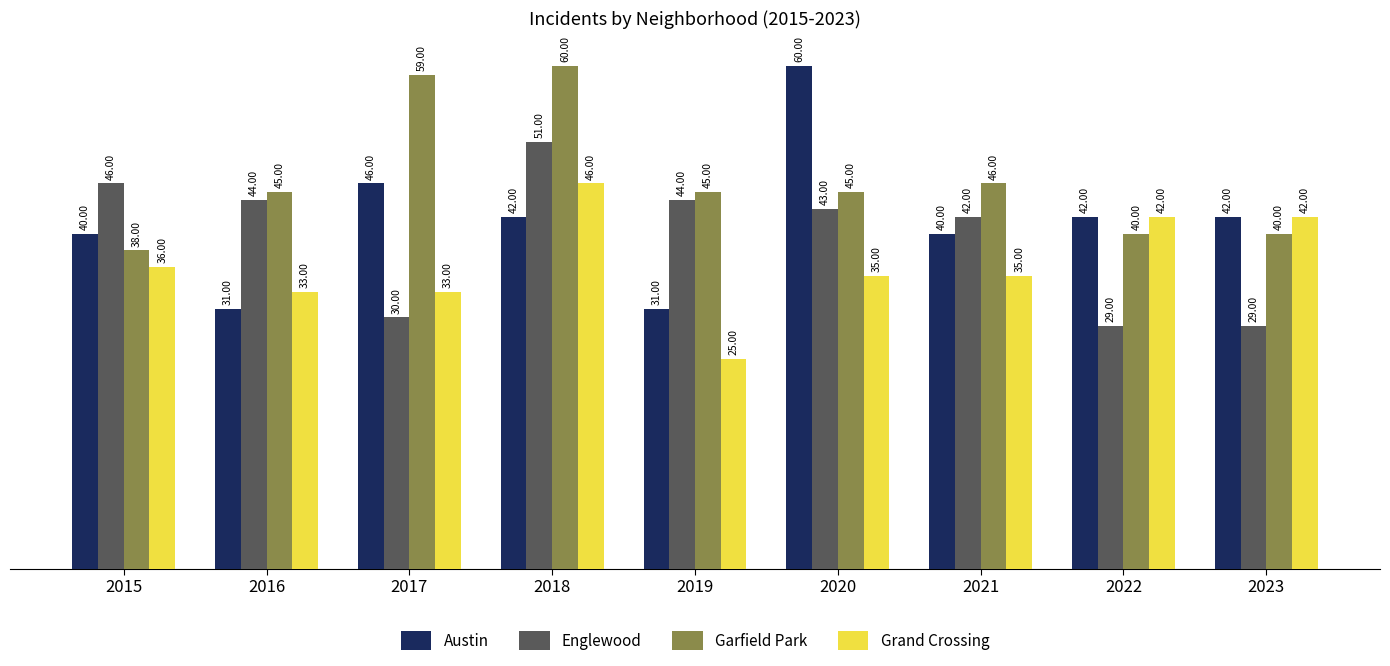

What is the sum of all Englewood values?

358